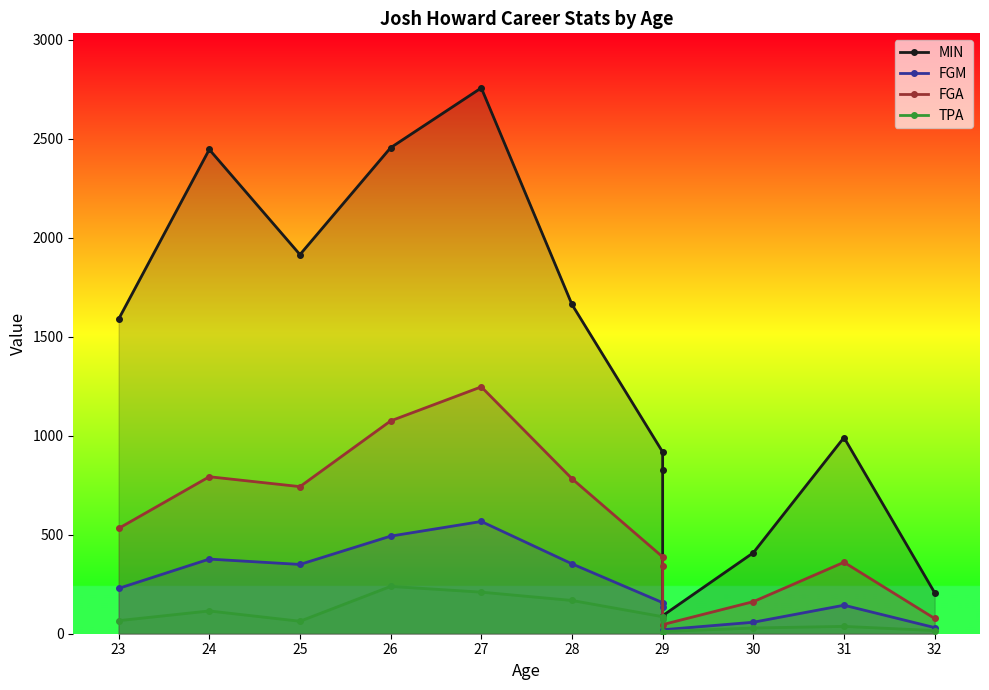

What position from the left is 27?

5